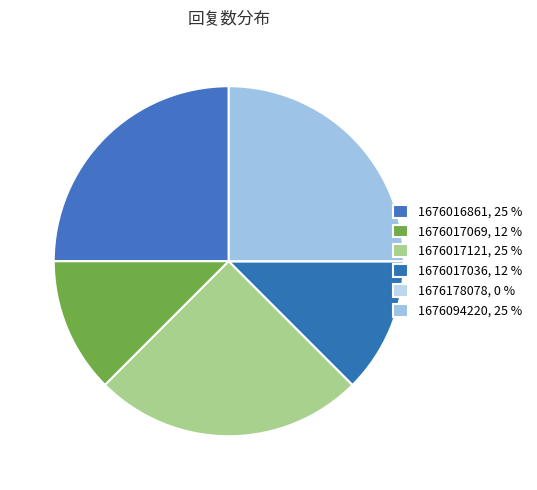

Rank the categories by value from lowest to highest.

1676178078, 1676017069, 1676017036, 1676016861, 1676017121, 1676094220